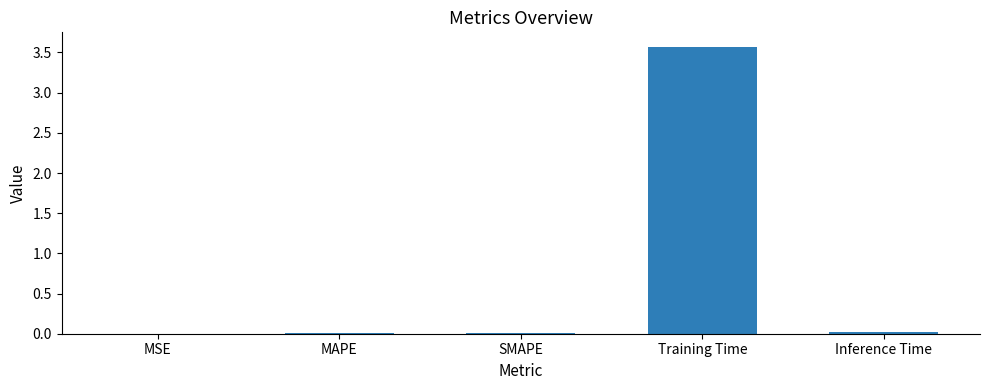

What is the maximum value shown in the chart?

3.6